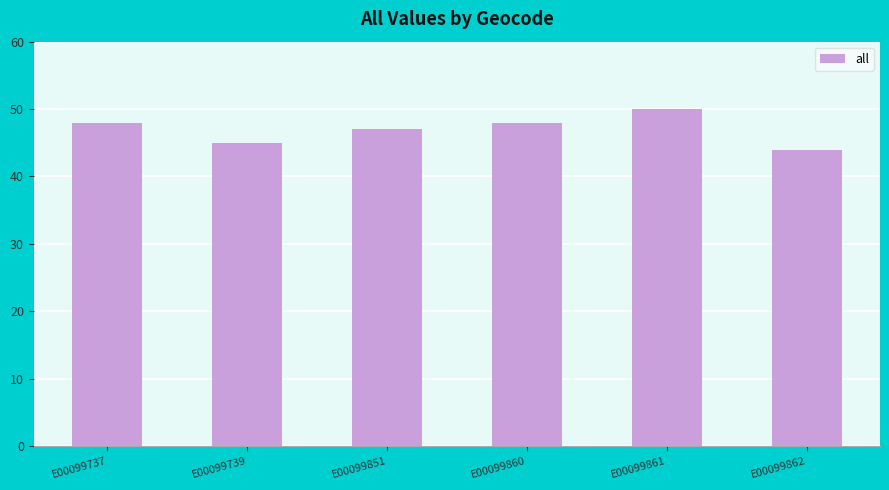

What is the smallest value displayed?

44